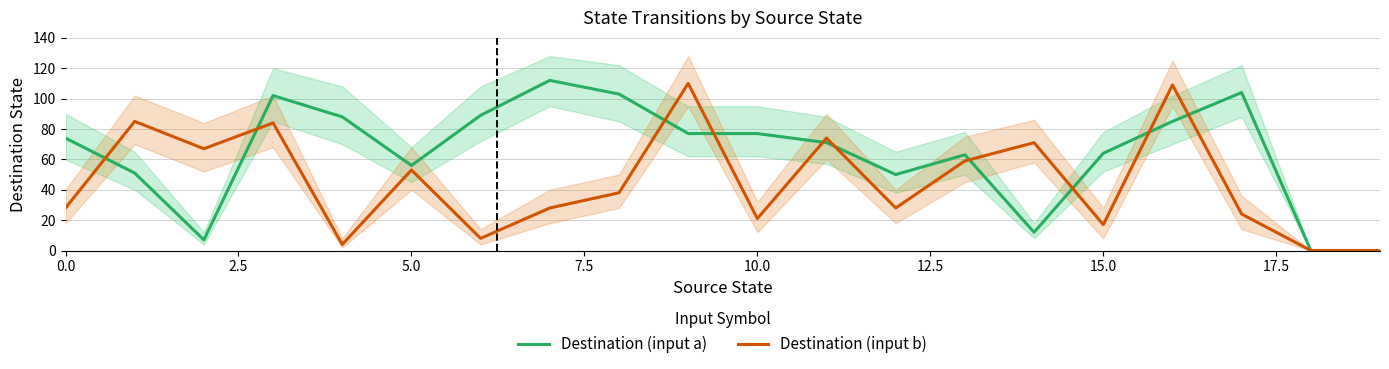

What are all the series names shown in the legend?

Destination (input a), Destination (input b)